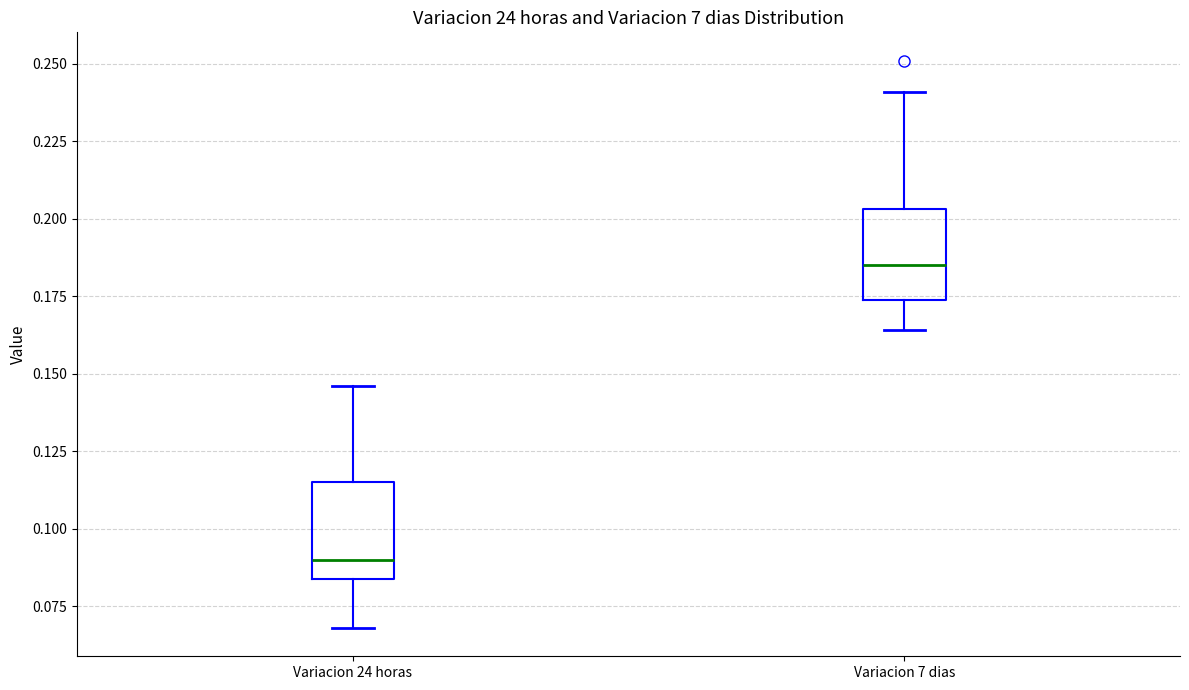

Reading left to right, transcribe this box plot: for each box, give where its median line is, the range the box spans, and where its two whiskers end, as read against the y-axis. The values are not printed on the chart, so give them approximately, as read against the axis.

Variacion 24 horas: median 0.090, box 0.085 to 0.115, whiskers 0.070 to 0.145
Variacion 7 dias: median 0.185, box 0.175 to 0.205, whiskers 0.165 to 0.240